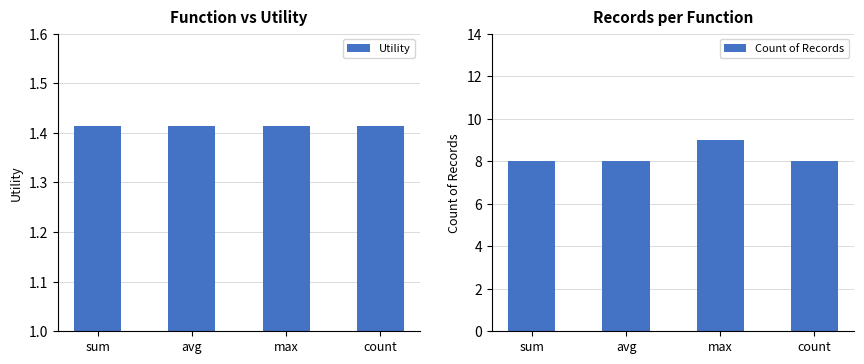

Which has a higher value, max or avg?

max